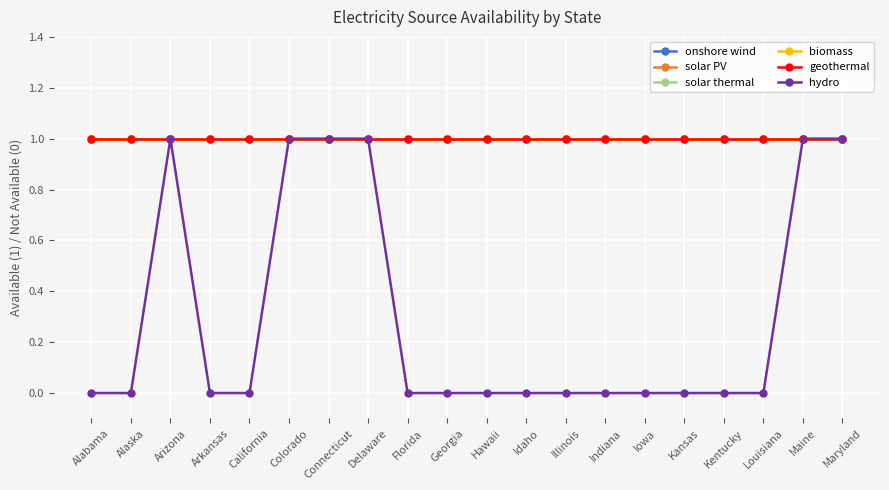

Does the chart have visible grid lines?

Yes